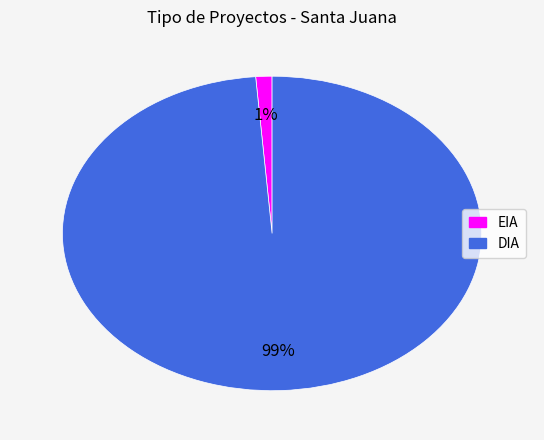

How many segments does this pie chart have?

2